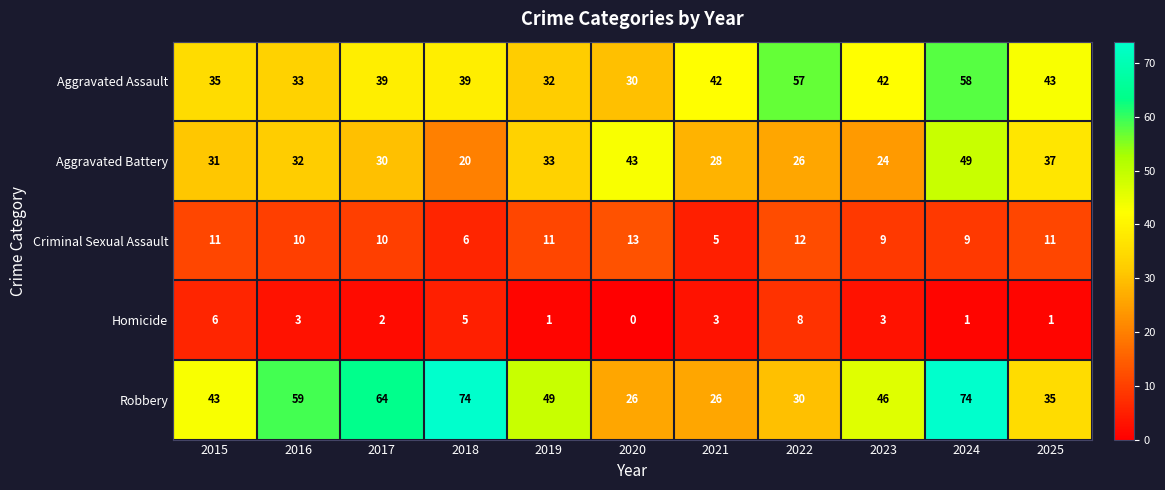

What is the difference between the maximum and second lowest values in the Homicide series?

7